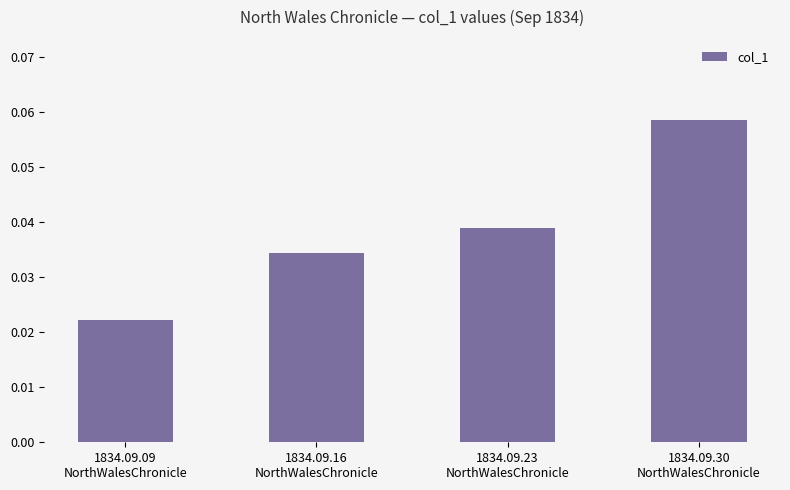

Between 1834.09.23
NorthWalesChronicle and 1834.09.30
NorthWalesChronicle, which is larger?

1834.09.30
NorthWalesChronicle